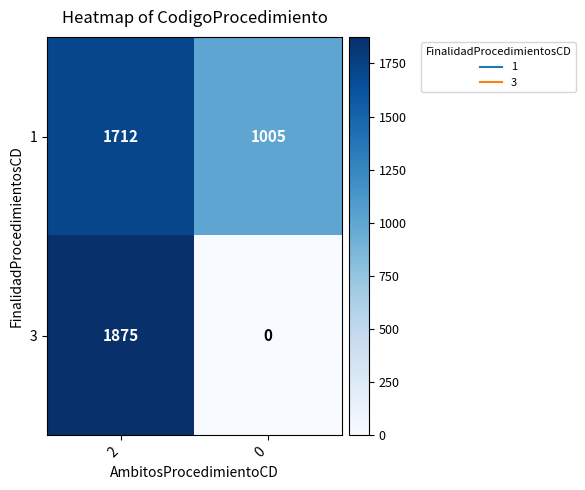

At 0, list the series in order from smallest to largest.

3, 1